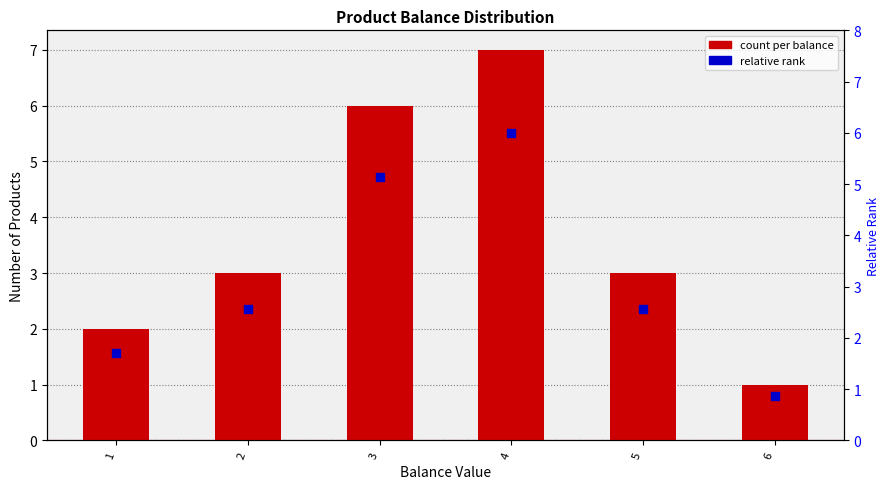

What is the total value across all series at 6?

1.9